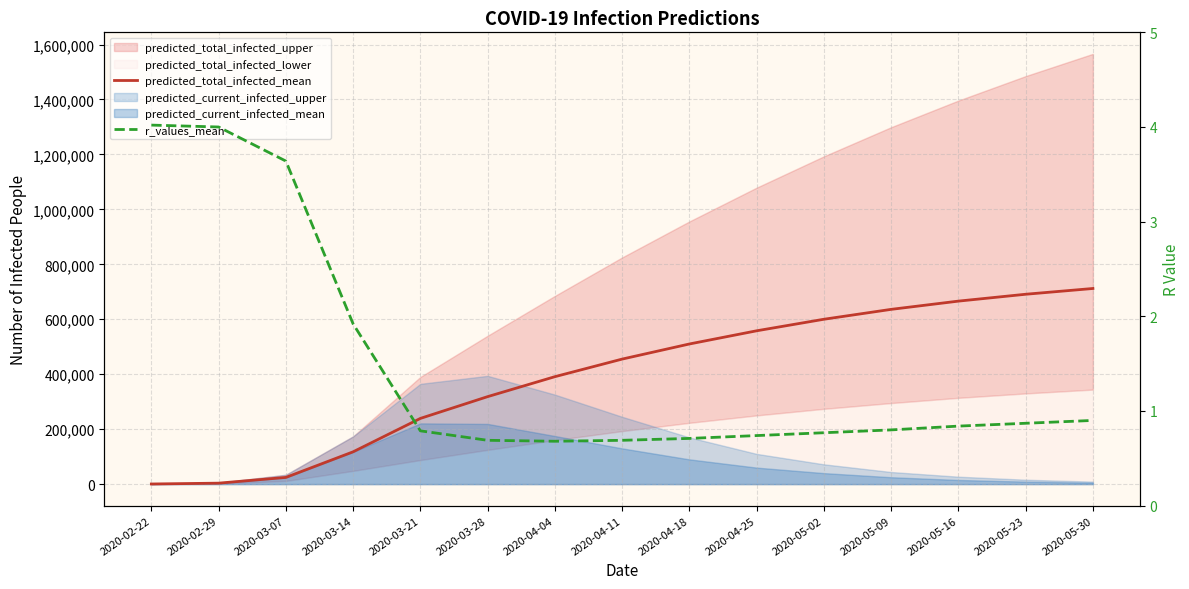

Reading right to left, list all the values displayed in this chart.

predicted_total_infected_mean: 712000.0	691000.0	666000.0	636000.0	600000.0	558000.0	510000.0	455000.0	391000.0	318351.0	239114.0	117541.0	24360.0	3470.0	434.0
r_values_mean: 0.9	0.9	0.8	0.8	0.8	0.7	0.7	0.7	0.7	0.7	0.8	1.9	3.6	4.0	4.0